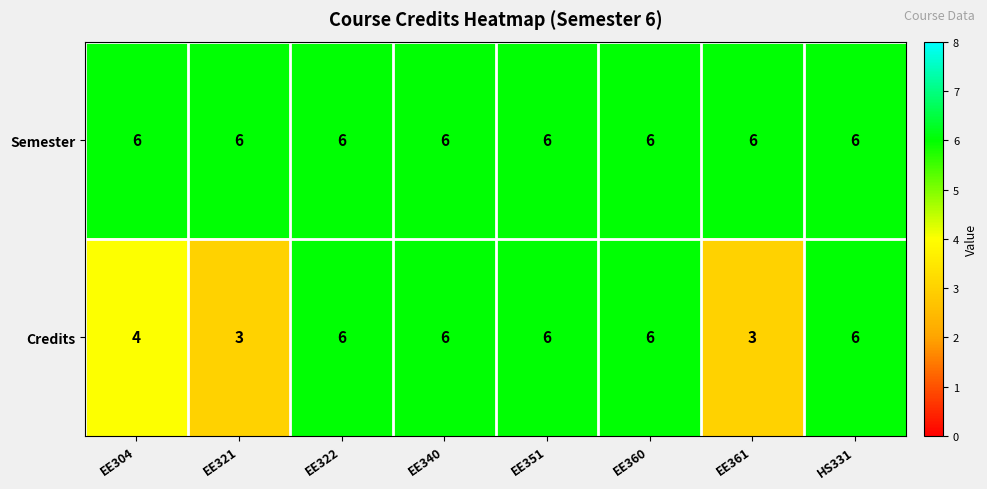

Is it true that Semester equals 9 at EE322?

False